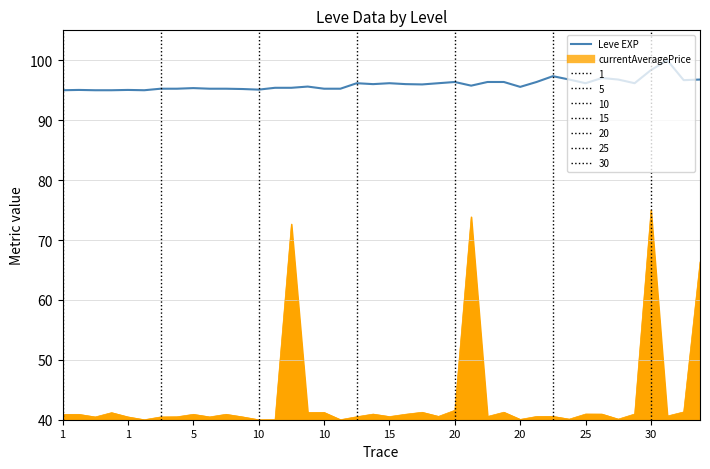

Rank the series by their average value, from lowest to highest.

currentAveragePrice, Leve EXP